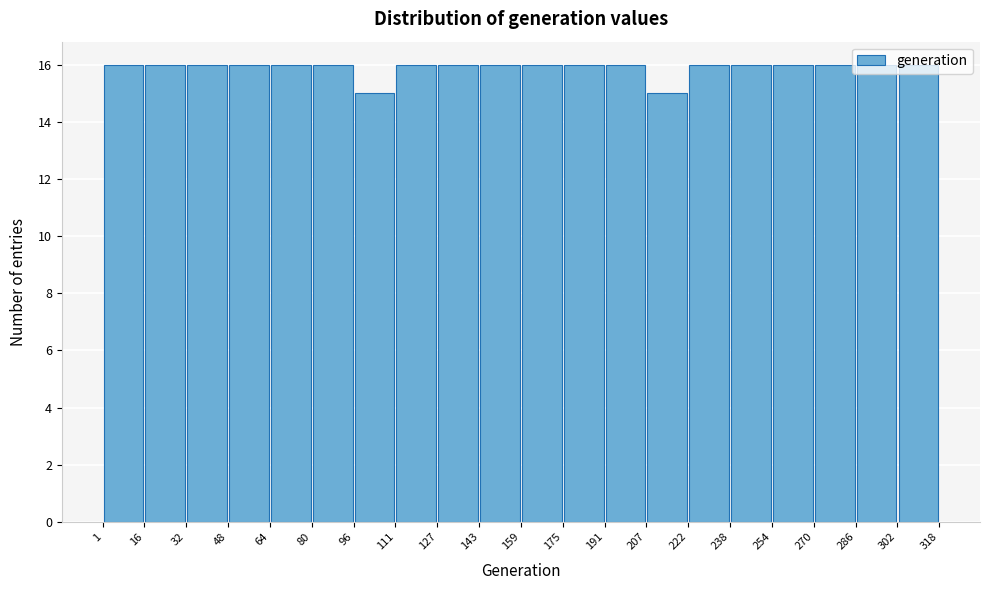

Reading left to right, transcribe this chart: for each bar, give the range it covers on the x-axis and its height. The values are not printed on the chart, so give them approximately, as read against the axis.

1 to 16: 16
16 to 32: 16
32 to 48: 16
48 to 64: 16
64 to 80: 16
80 to 96: 16
96 to 111: 15
111 to 127: 16
127 to 143: 16
143 to 159: 16
159 to 175: 16
175 to 191: 16
191 to 207: 16
207 to 222: 15
222 to 238: 16
238 to 254: 16
254 to 270: 16
270 to 286: 16
286 to 302: 16
302 to 318: 16